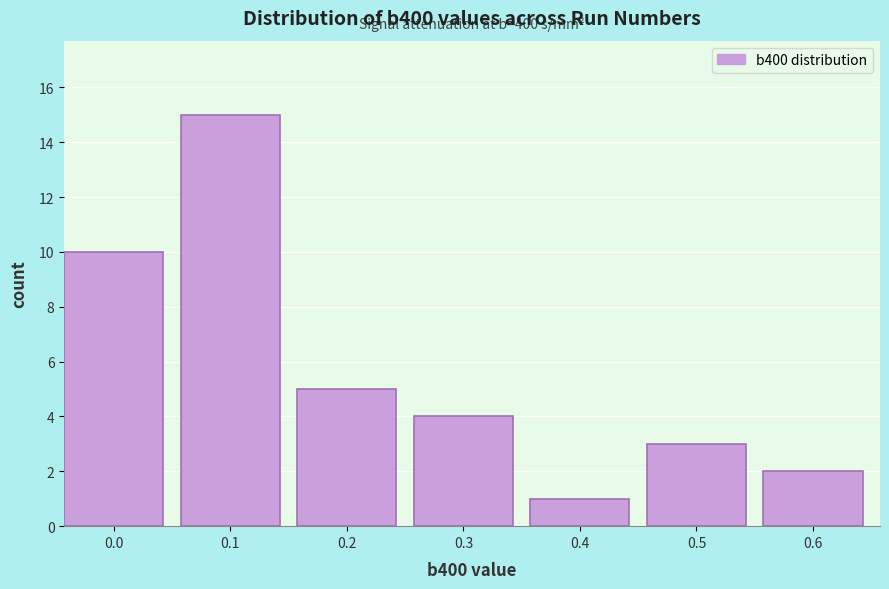

Reading left to right, transcribe all the data shown in this chart.

10	15	5	4	1	3	2